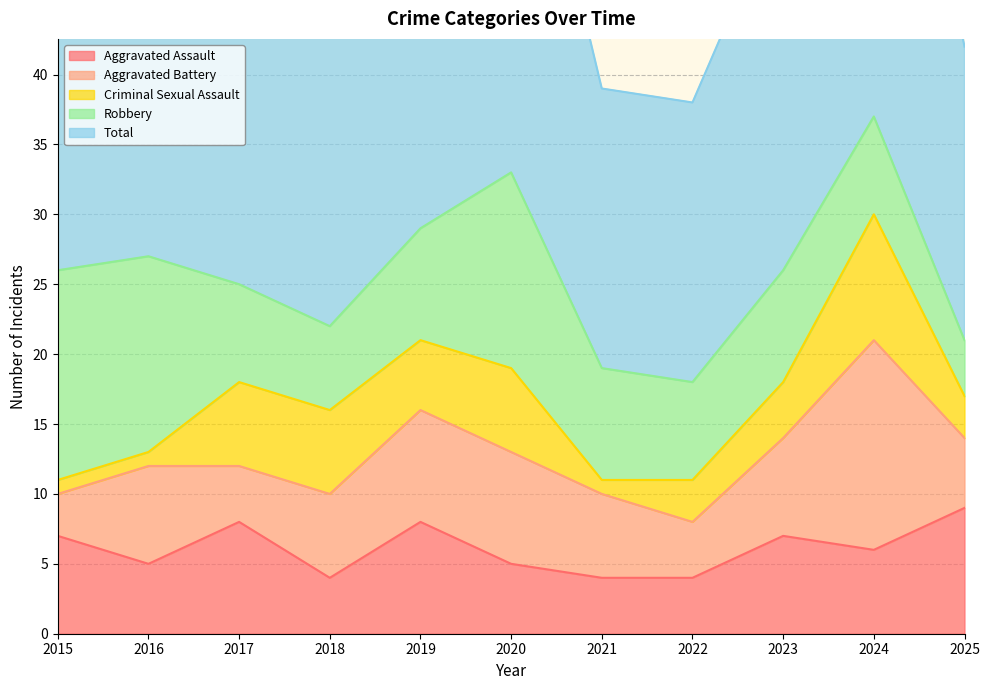

At which category does the chart reach its peak across all series?

2024